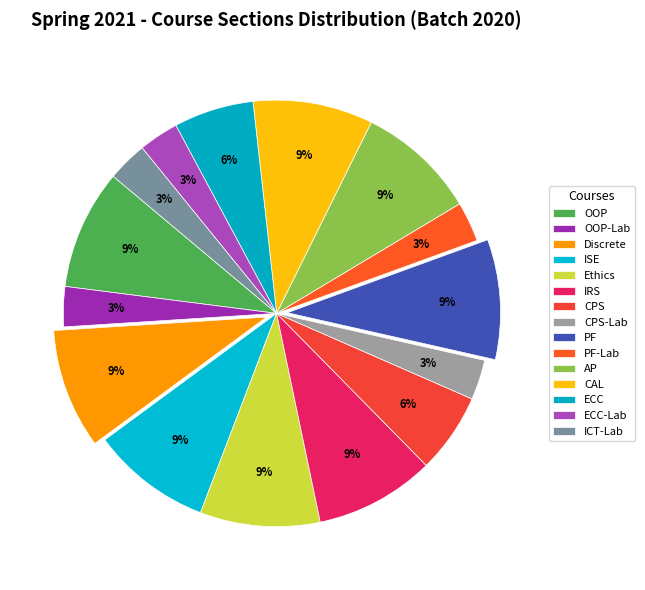

Count the number of slices in the pie.

15